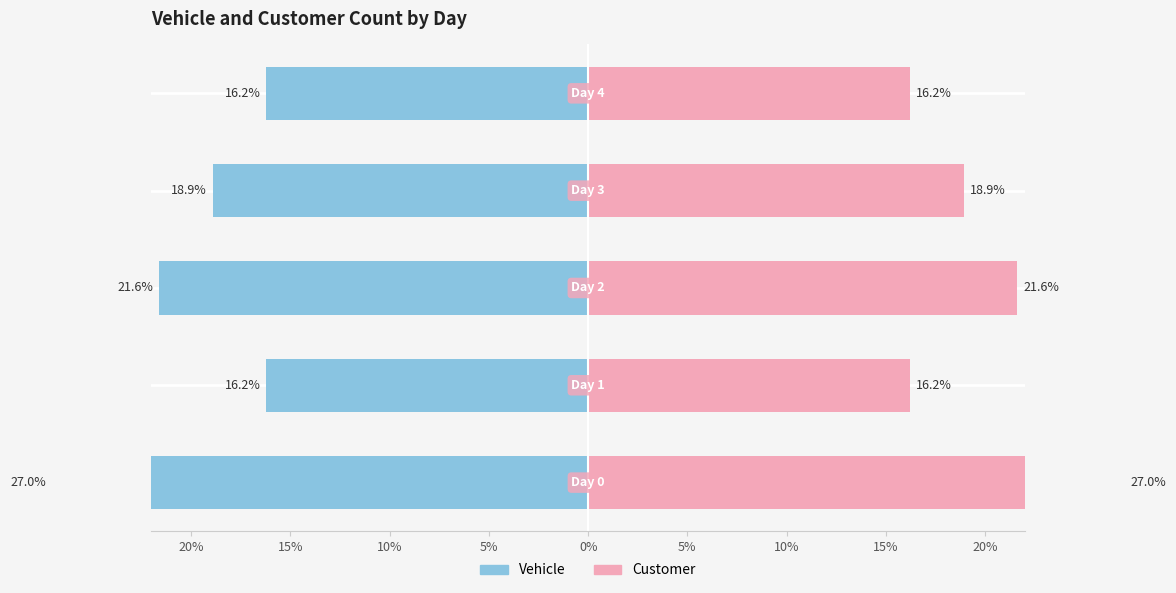

What is the maximum value for Customer?

27.0